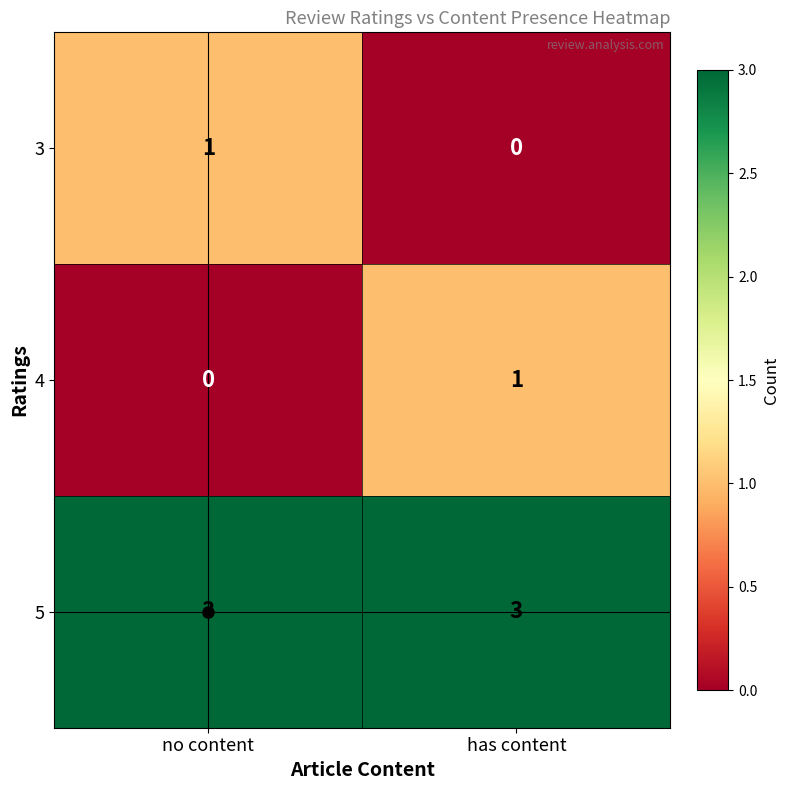

What is the difference between the highest and lowest values at has content?

3